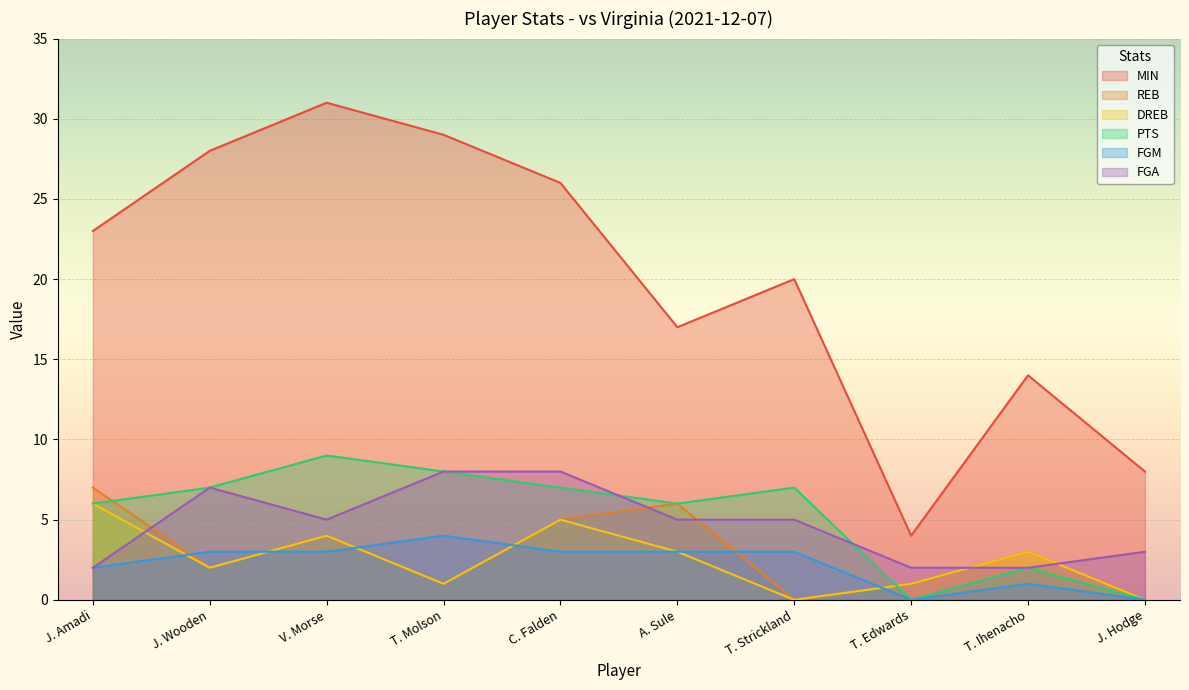

What is the label of the 6th point from the right?

C. Falden